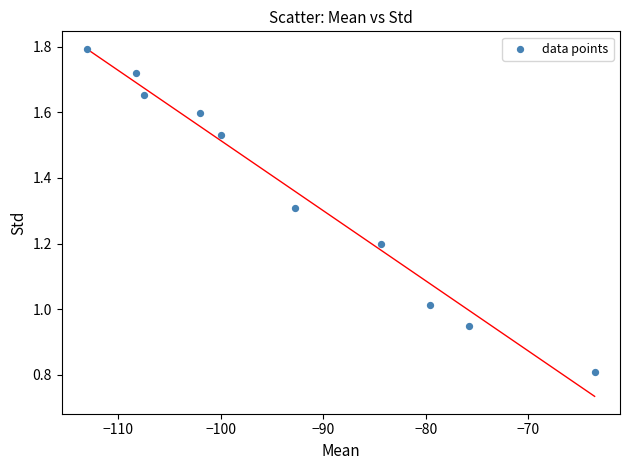

What is the average Y value?

1.4